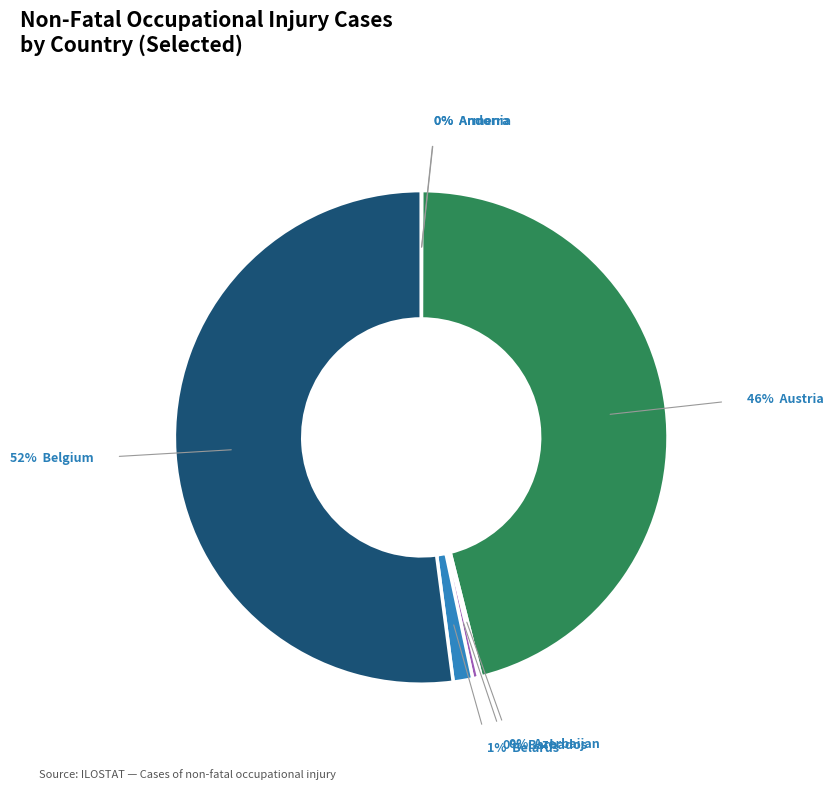

What is the smallest slice in the pie chart?

Andorra